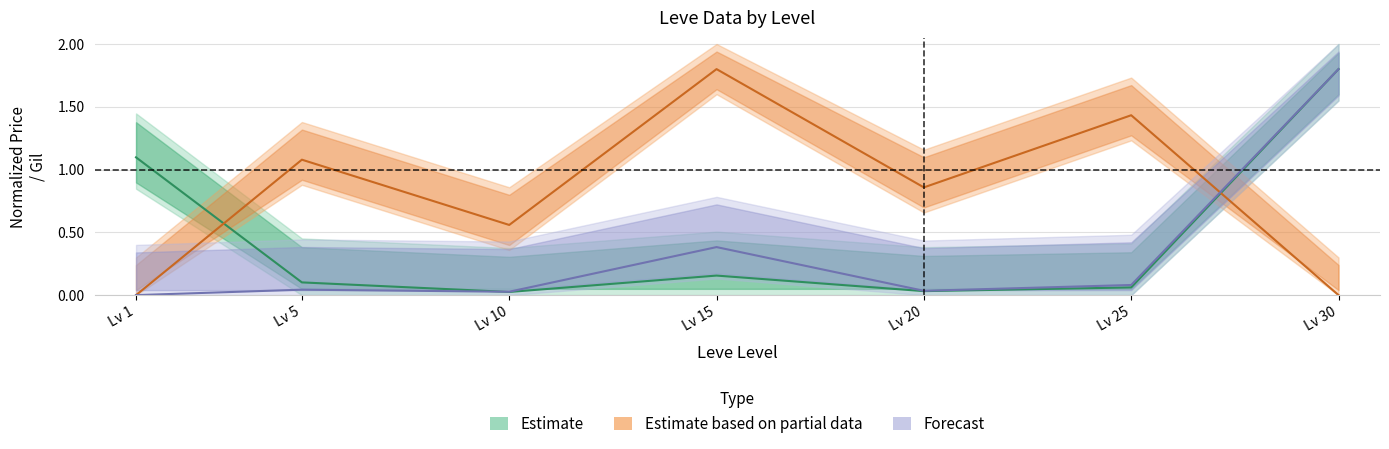

What is the sum of all currentAveragePriceHQ values?

5.7